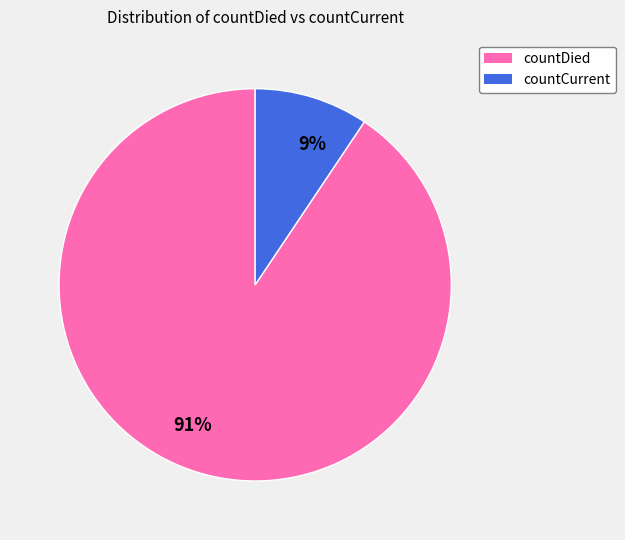

To the nearest percent, what is the combined percentage of countDied and countCurrent?

100%